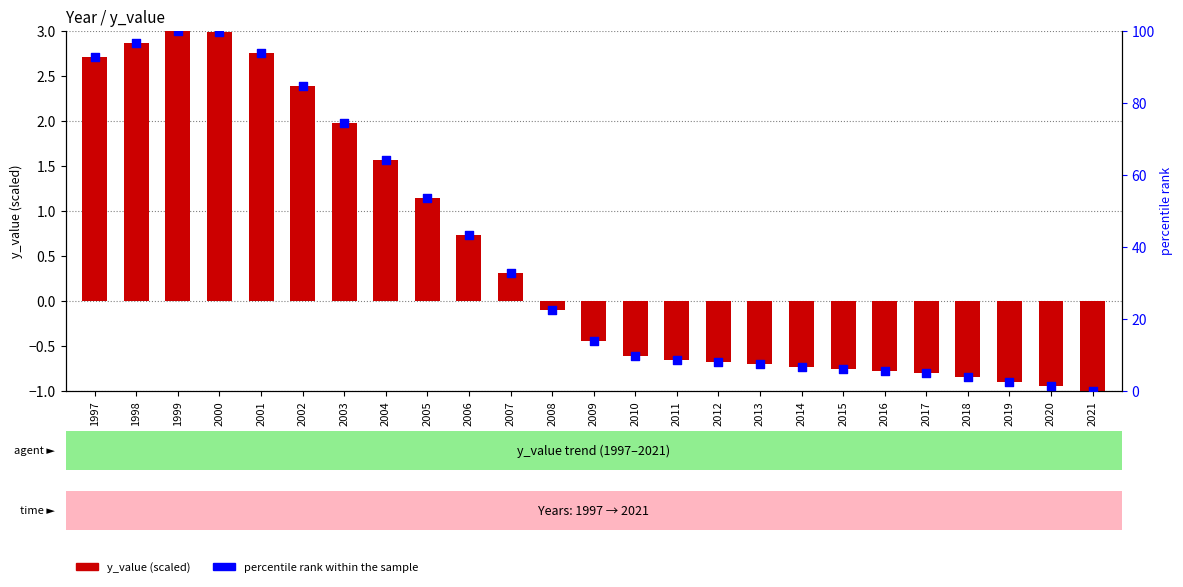

What are all the series names shown in the legend?

y_value (scaled), percentile rank within the sample